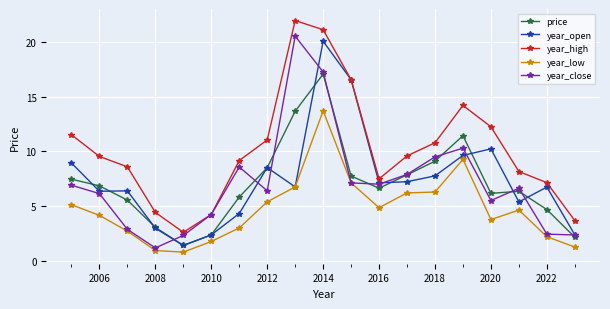

What is the value of the year_open point at the 14th from the left?

7.7